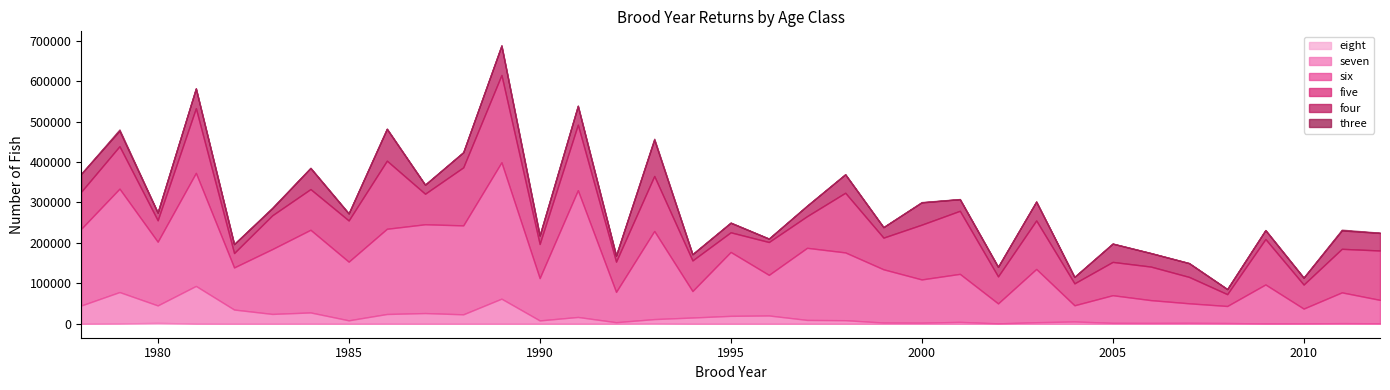

Rank the series by their maximum value, from highest to lowest.

six, five, seven, four, three, eight